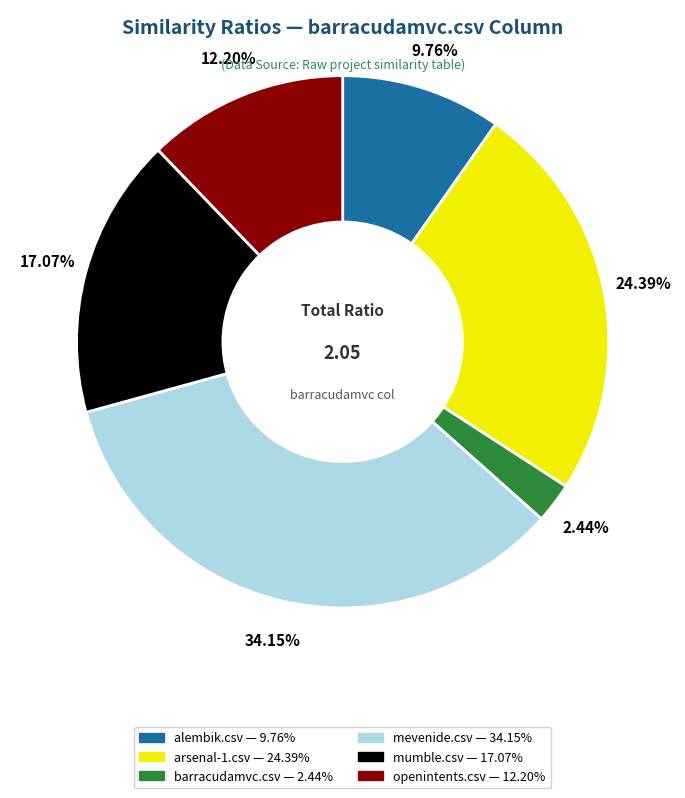

What is the largest slice in the pie chart?

mevenide.csv